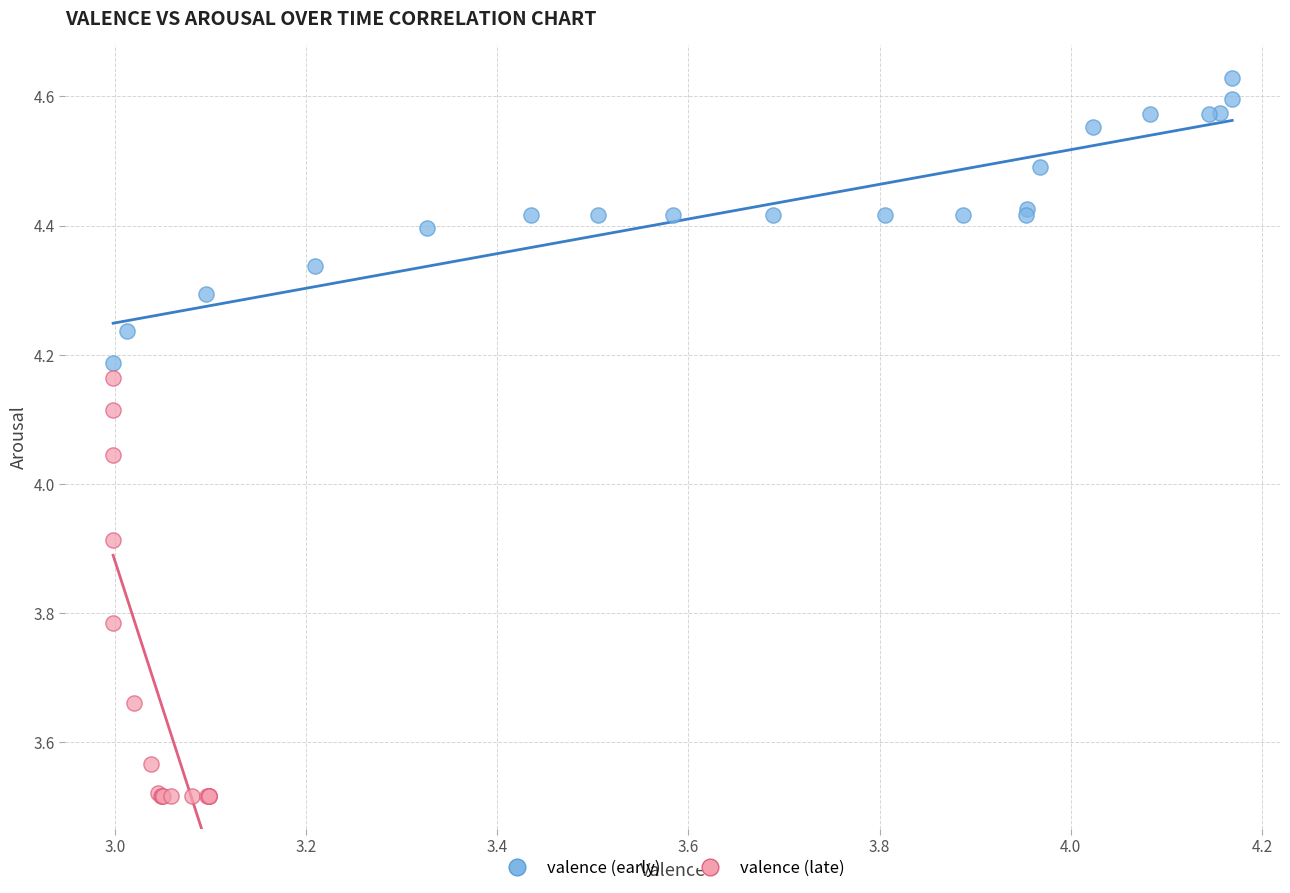

Which series contains the highest Y value?

valence (early)